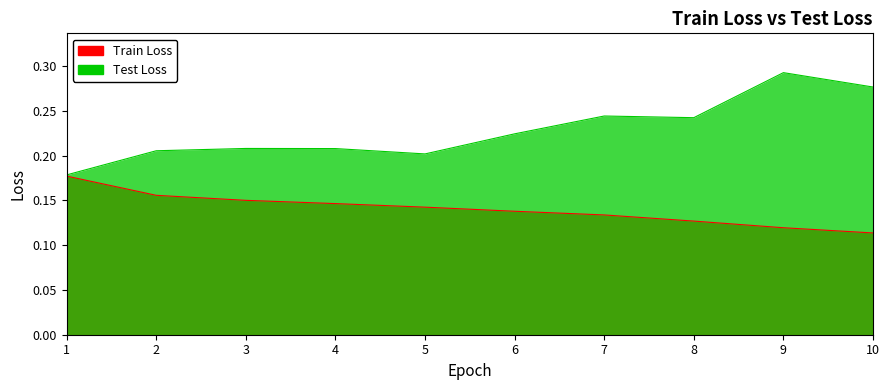

What is the total value across all series at 1?

0.4